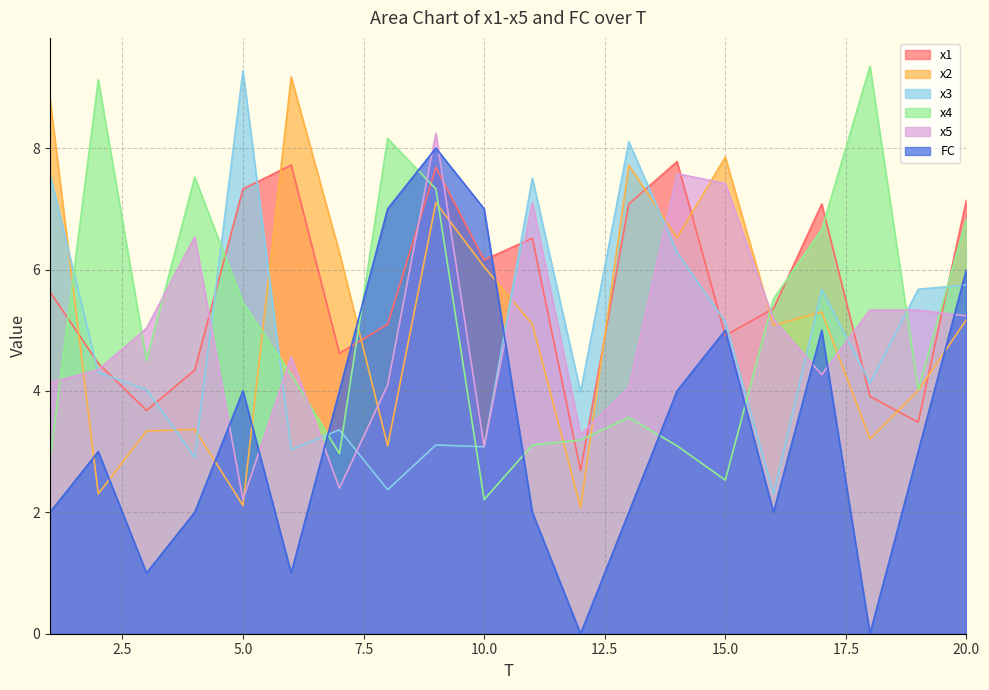

How many interior local peaks does the x2 series have?

6